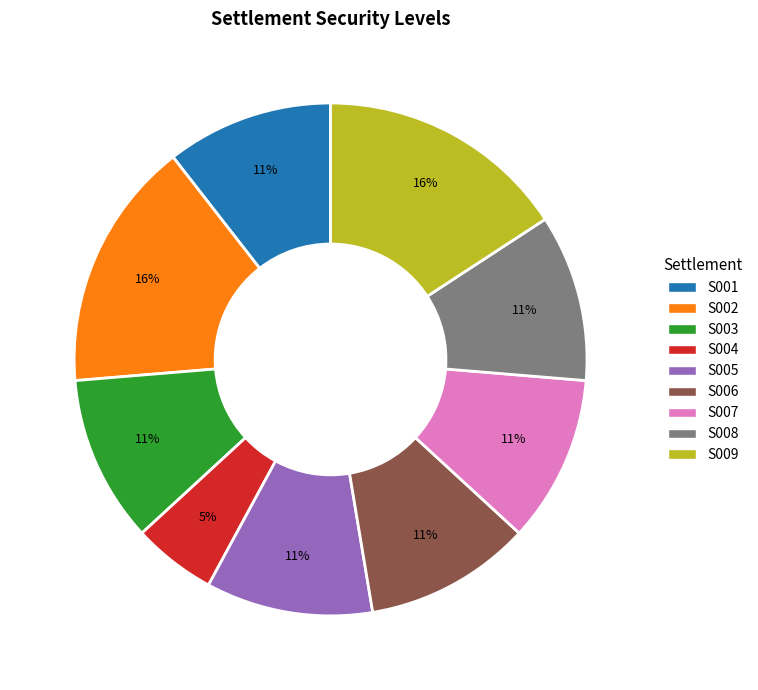

Is there a majority slice in this chart?

No